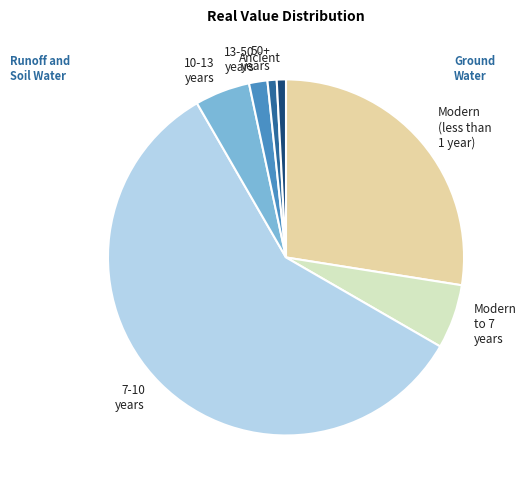

Combined, do 10-13 years and Modern (less than 1 year) account for over 50%?

No